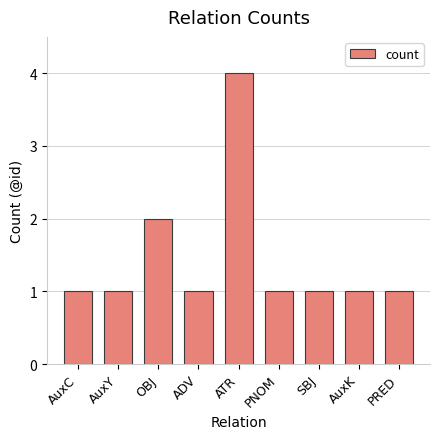

How many bars are there in total?

9